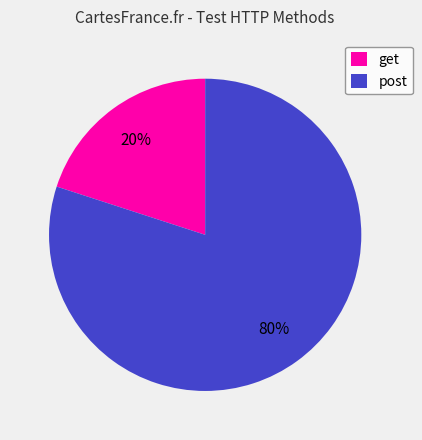

Which category has the biggest portion of the pie?

post